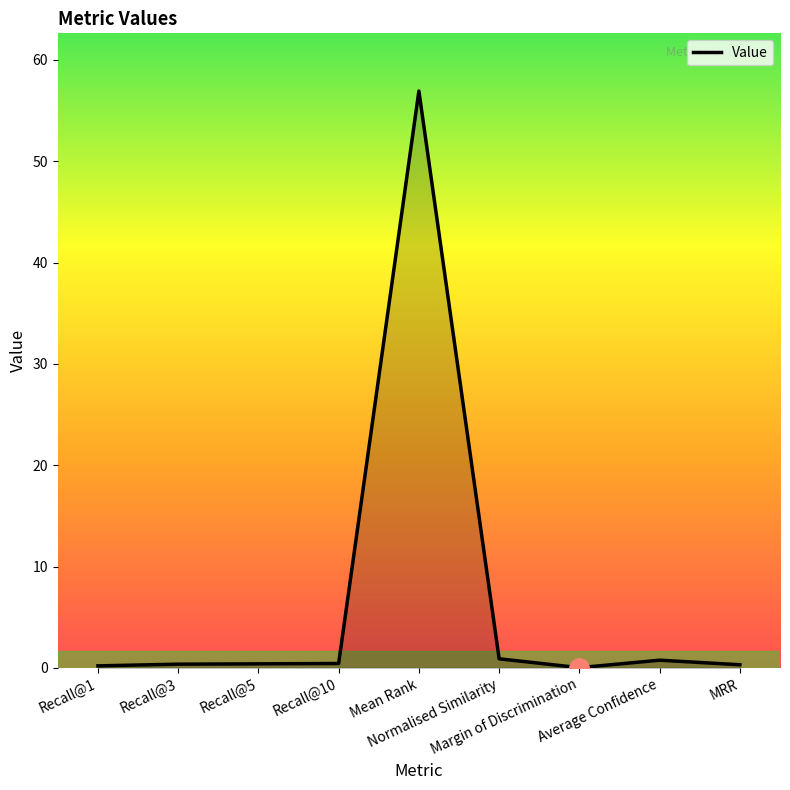

What is the sum of all values?

60.3